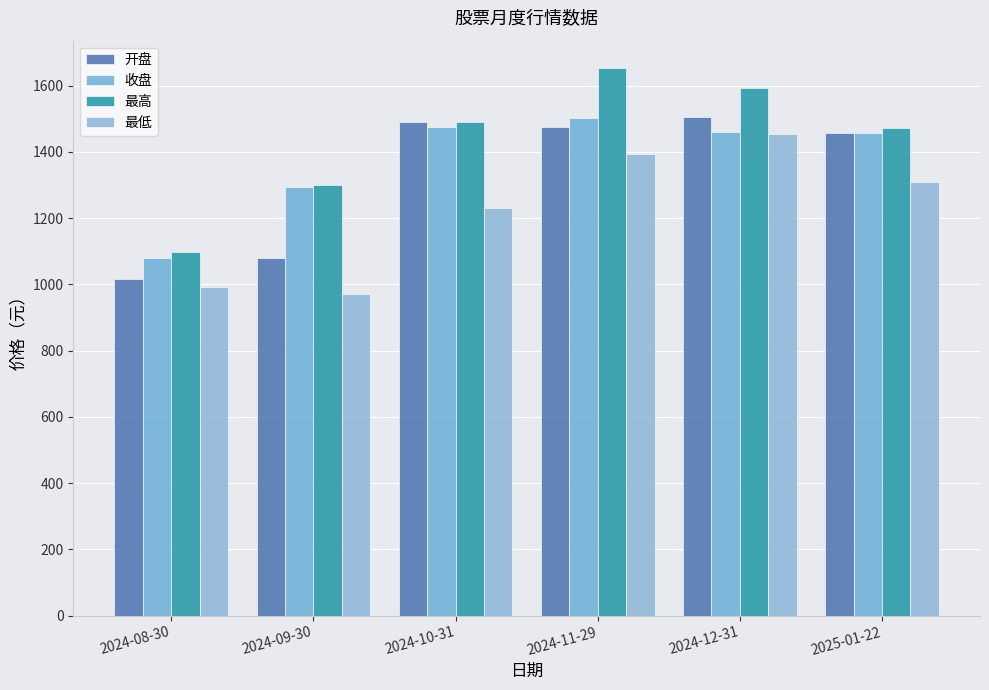

Reading left to right, extract all data points from this chart.

开盘: 1016.4	1080.5	1490.9	1474.3	1504.9	1457.8
收盘: 1079.4	1295.1	1476.0	1501.4	1460.0	1456.2
最高: 1098.3	1299.3	1490.9	1652.7	1591.5	1470.9
最低: 990.6	969.7	1230.8	1391.9	1452.2	1309.8